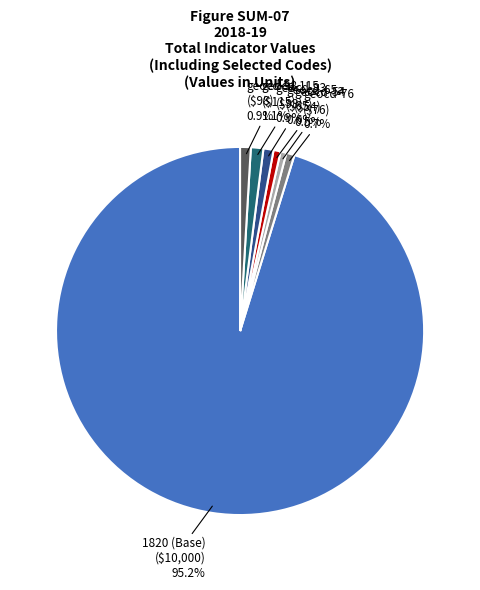

How many slices are in this pie chart?

7